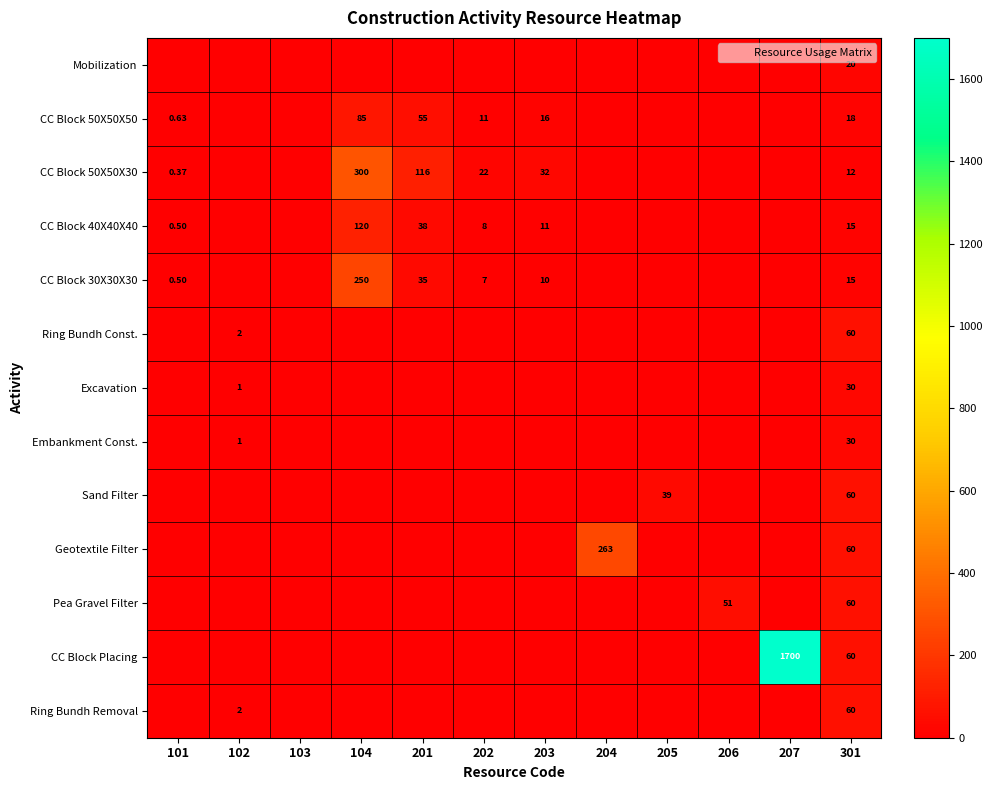

Which series has the largest total across all categories?

CC Block Placing